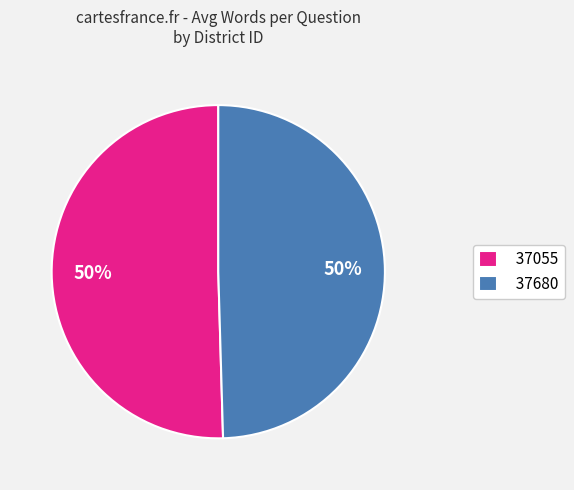

To the nearest percent, what is the combined percentage of 37055 and 37680?

100%